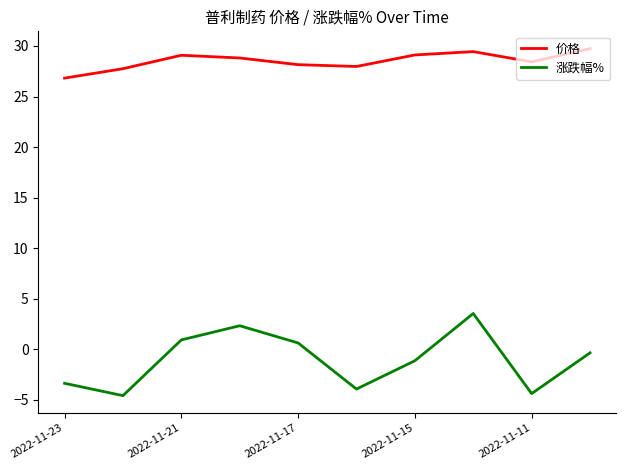

How many lines are shown in the chart?

2